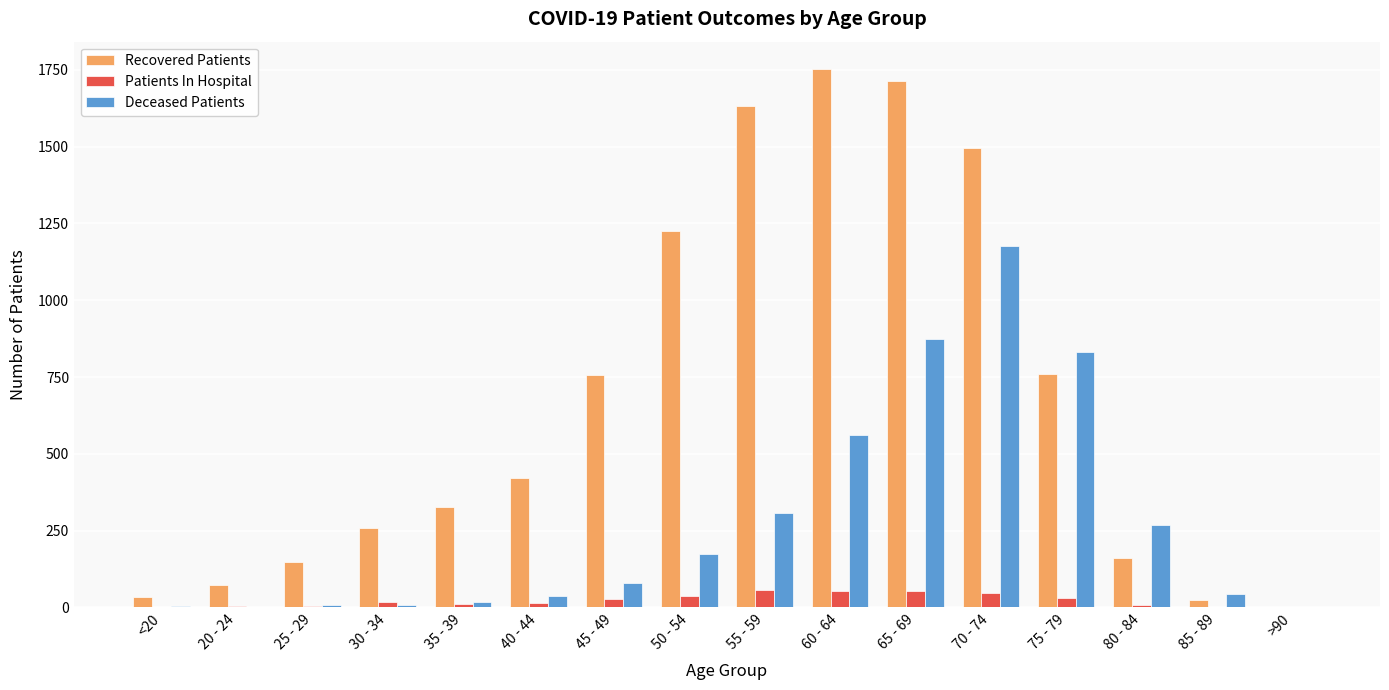

Which series has the largest total across all categories?

Recovered Patients